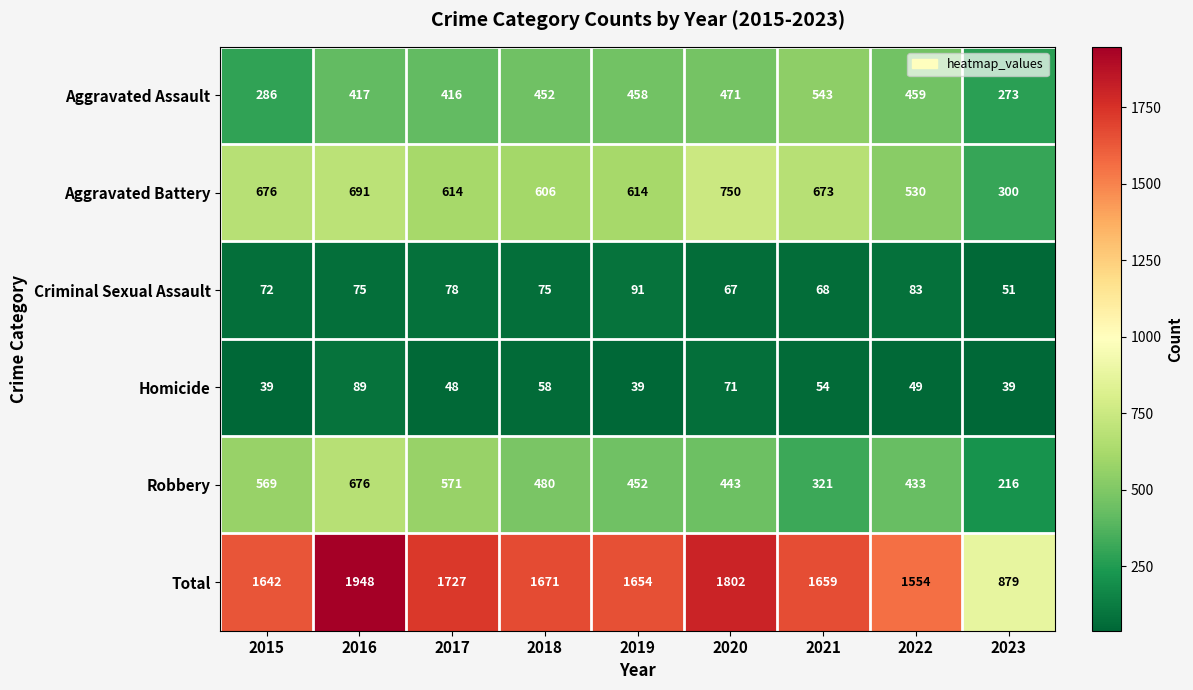

Rank the series by their maximum value, from lowest to highest.

Homicide, Criminal Sexual Assault, Aggravated Assault, Robbery, Aggravated Battery, Total